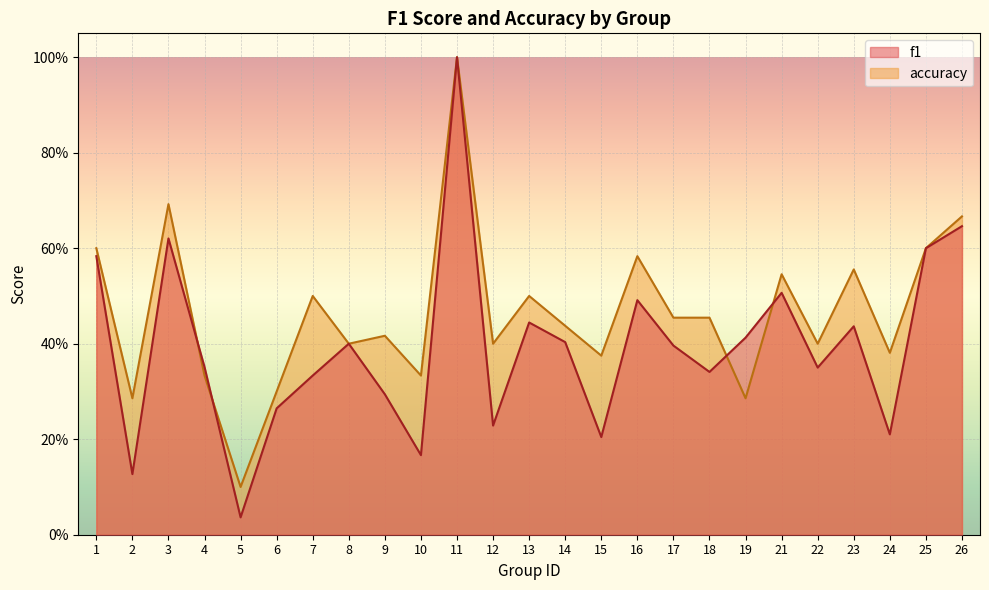

At which category does accuracy reach its first local valley?

2